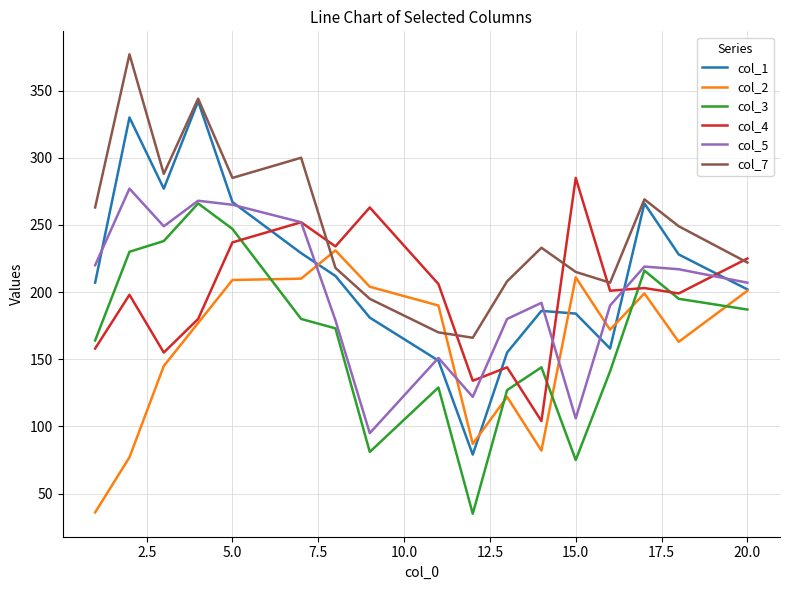

True or false: col_7 and col_3 intersect in this chart.

False